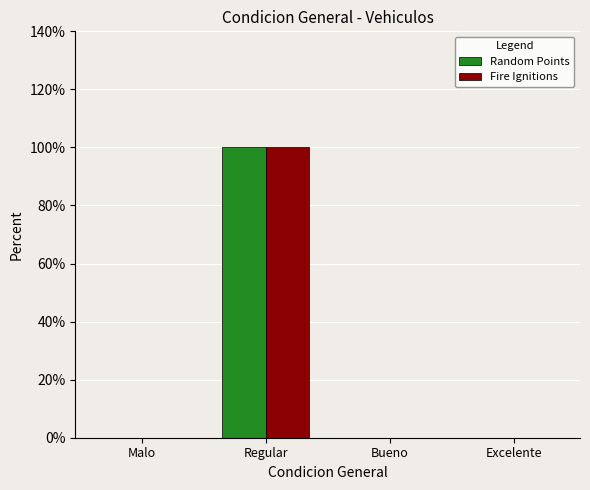

Rank the series at Bueno from highest to lowest value.

Random Points, Fire Ignitions